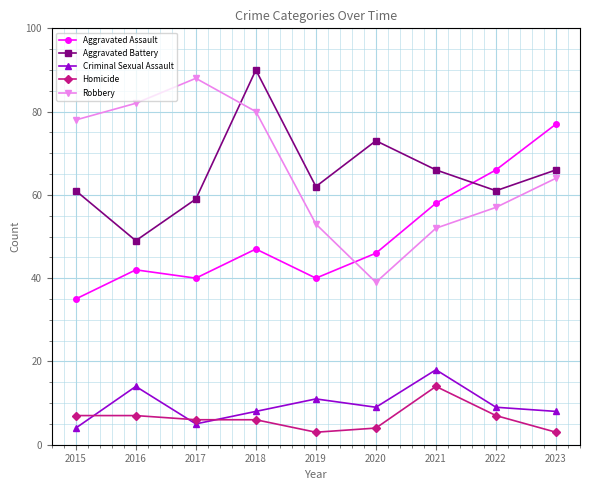

How many lines are shown in the chart?

5